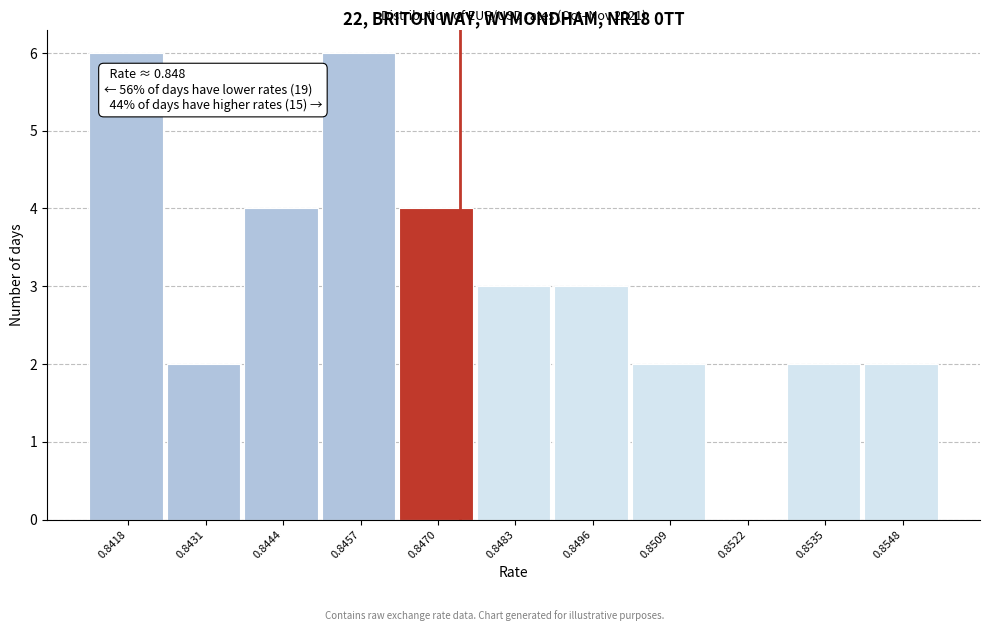

What value does the data have at 0.8483?

3